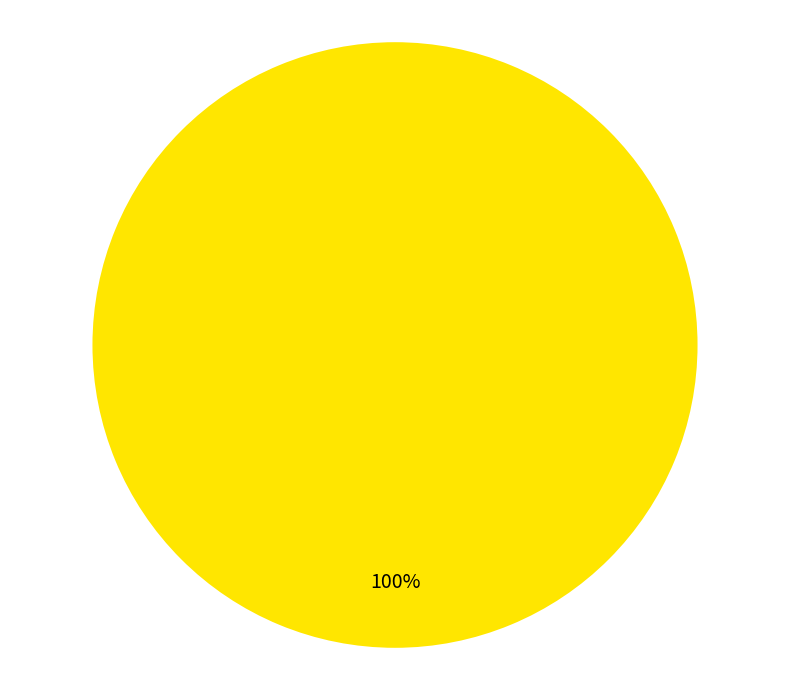

Is there a majority slice in this chart?

Yes